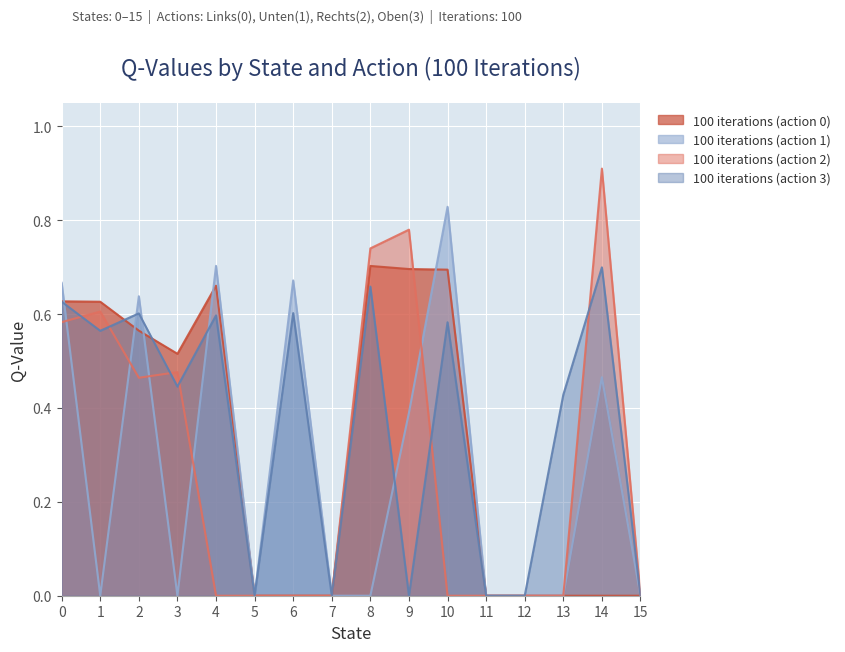

What are all the series names shown in the legend?

100 iterations (action 0), 100 iterations (action 1), 100 iterations (action 2), 100 iterations (action 3)